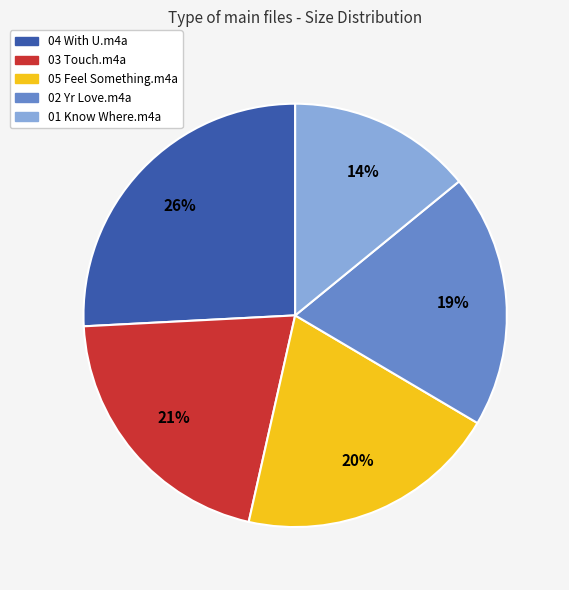

Do 05 Feel Something.m4a and 02 Yr Love.m4a together represent more than half of the pie?

No